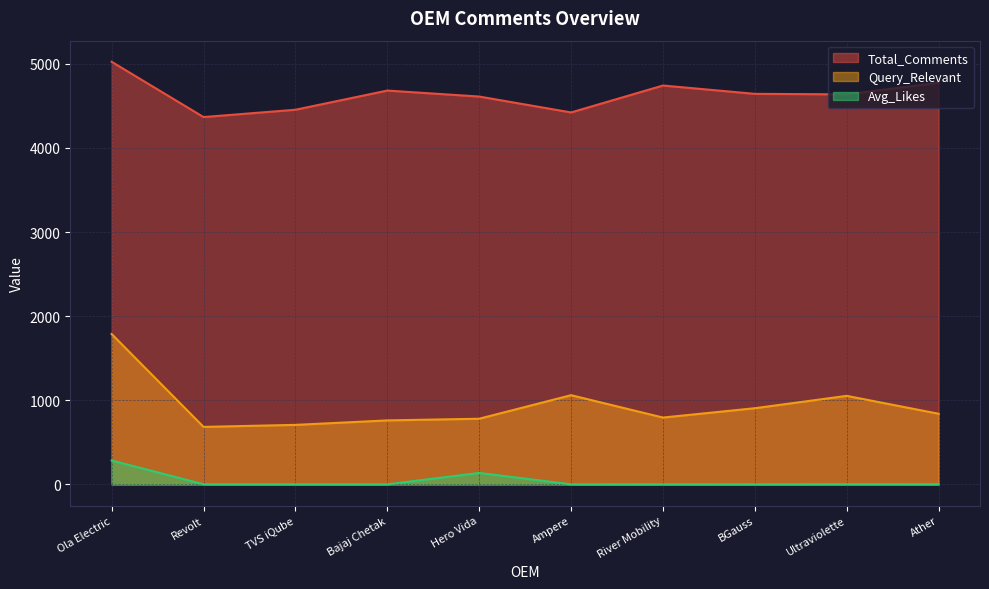

In Avg_Likes, how many points are higher than both neighbors (excluding endpoints)?

3